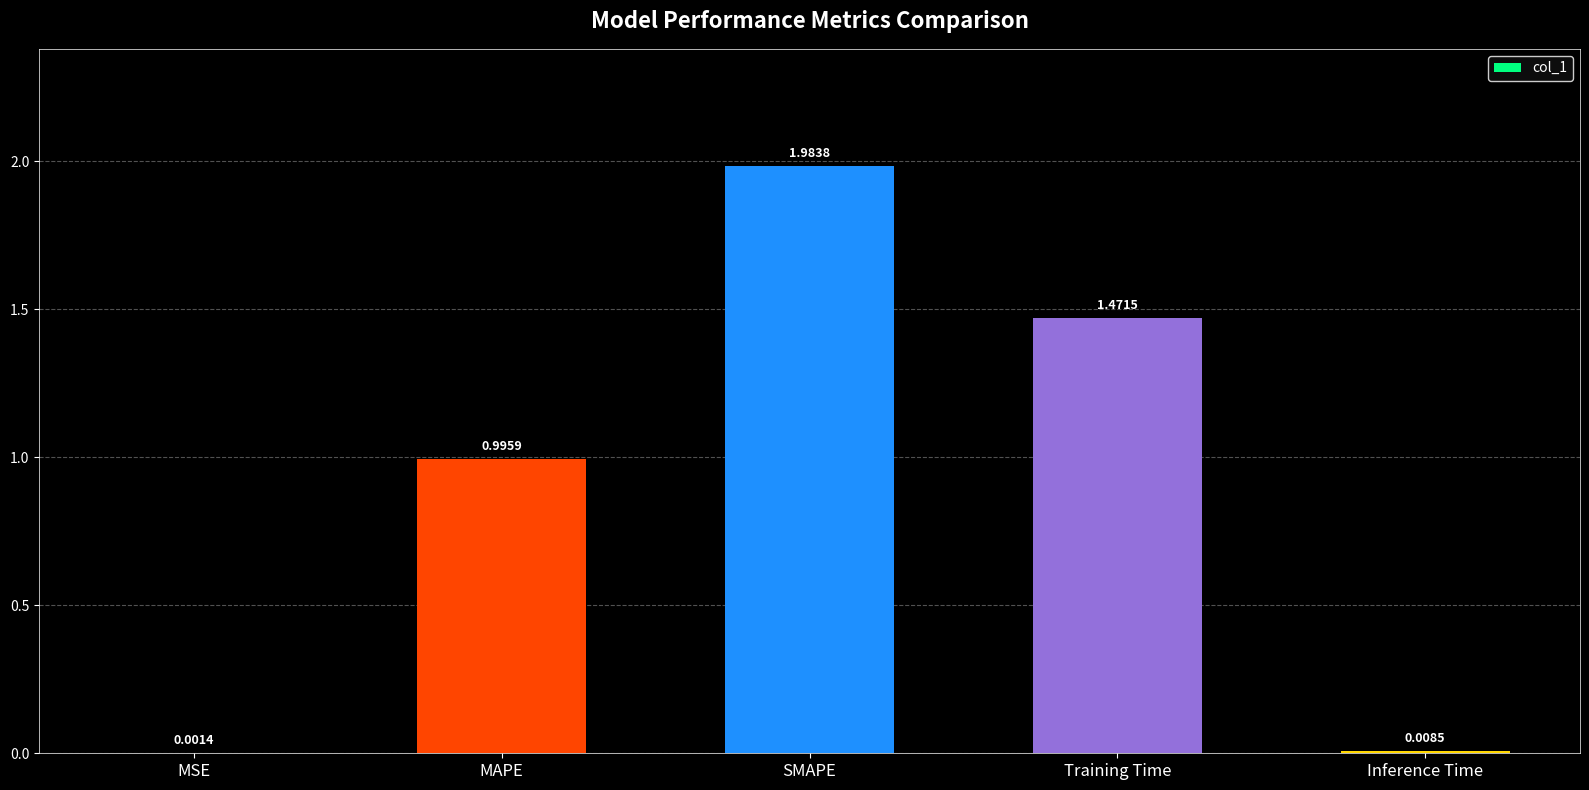

True or false: the data shows 0.4 at MAPE.

False